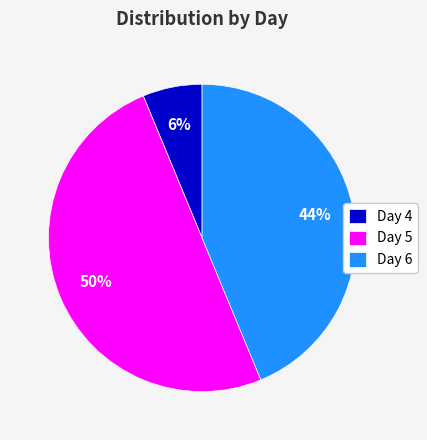

Rank the categories by value from highest to lowest.

Day 5, Day 6, Day 4